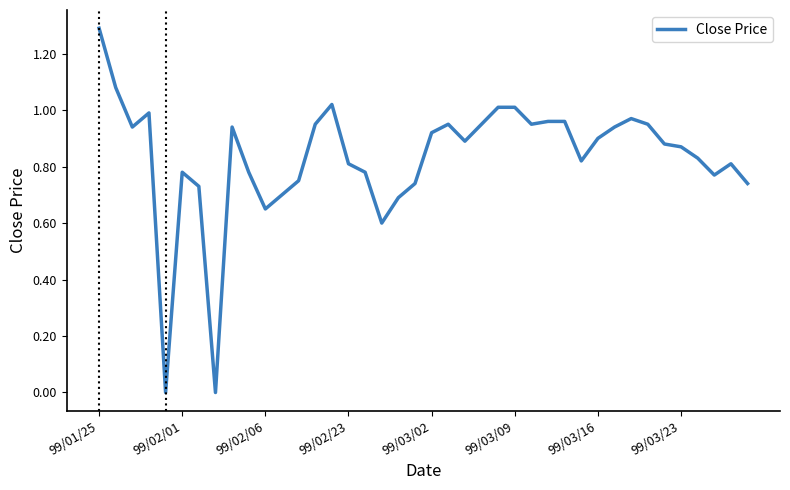

What is the difference between the maximum and minimum values?

1.3